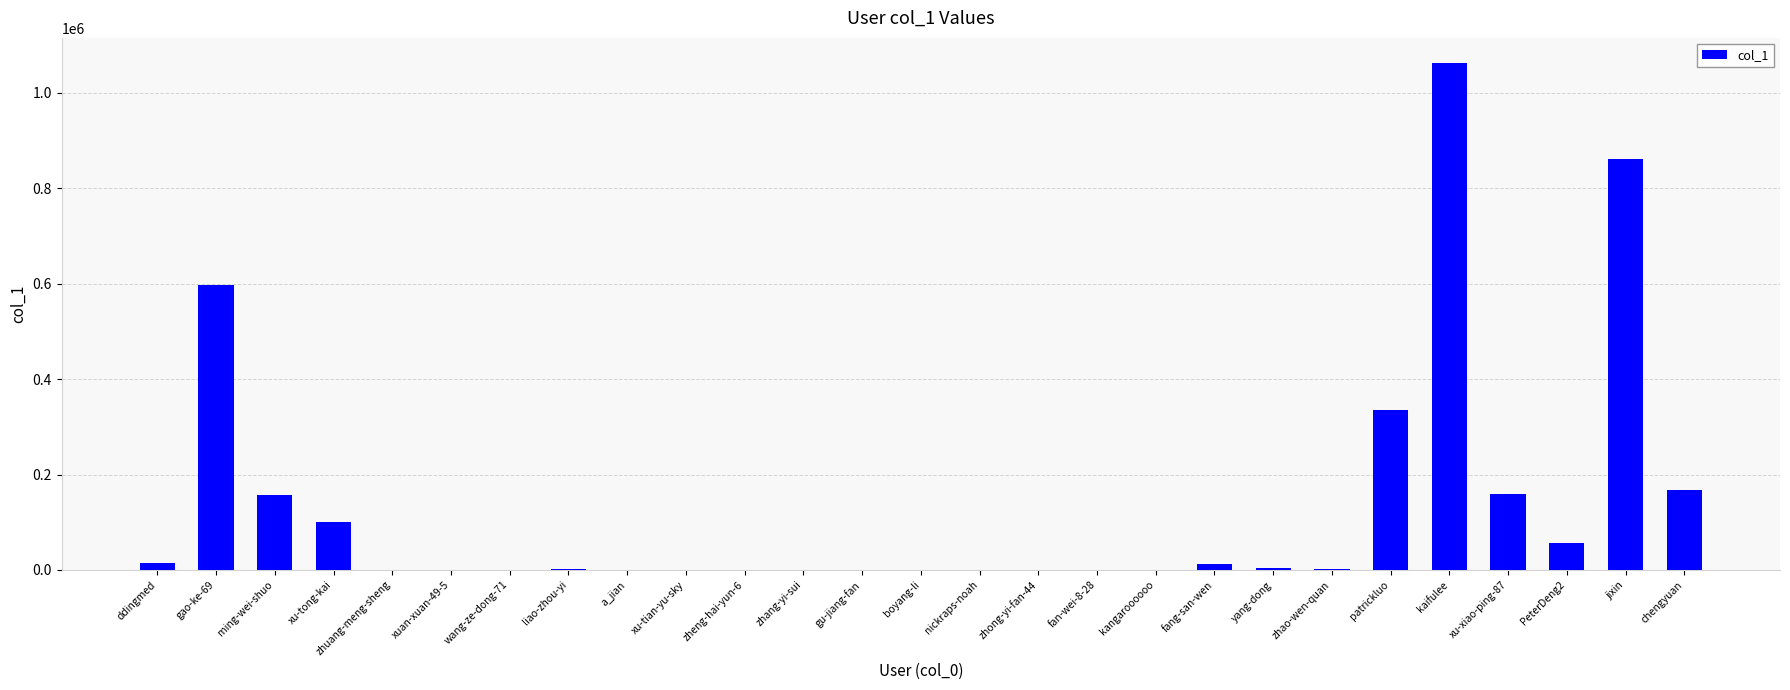

Read the value at zhong-yi-fan-44.

9